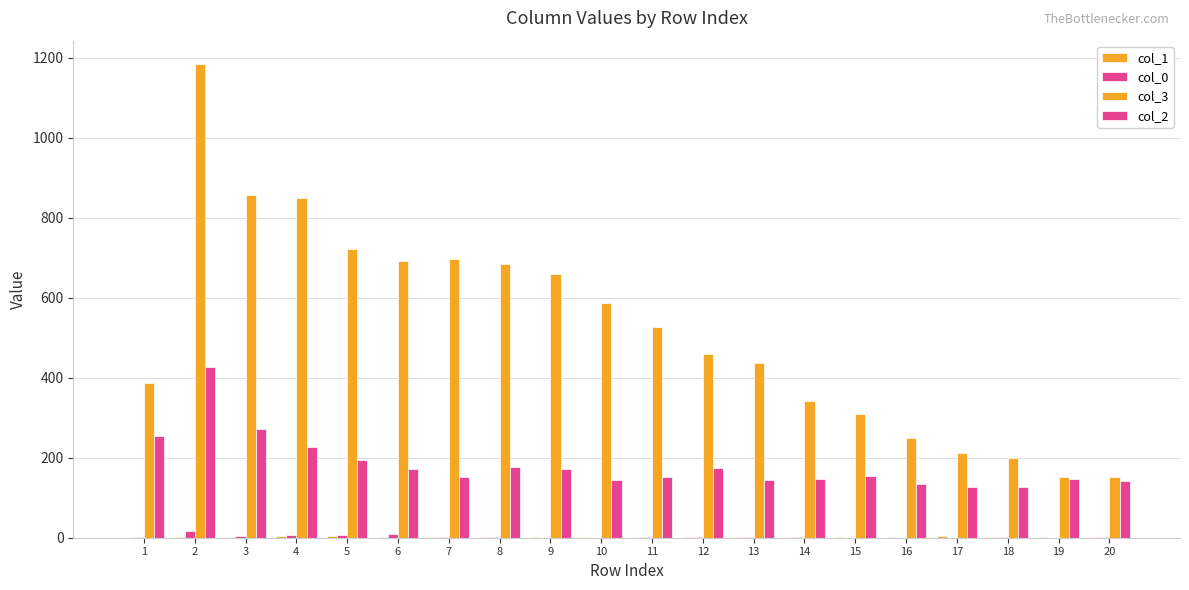

How many series are shown in this chart?

4